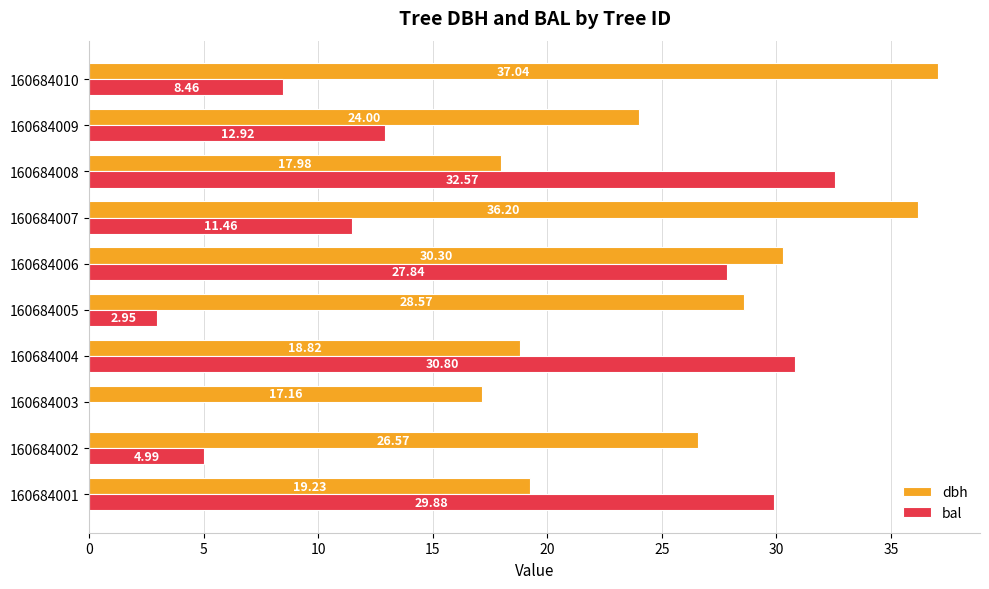

What is the sum of all dbh values?

255.9